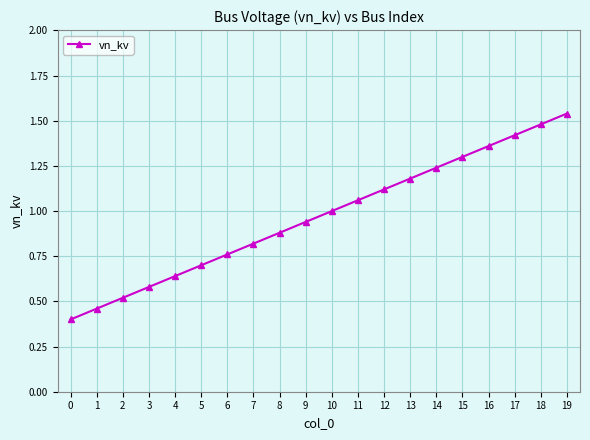

What is the difference between the values at 7 and 14?

0.4